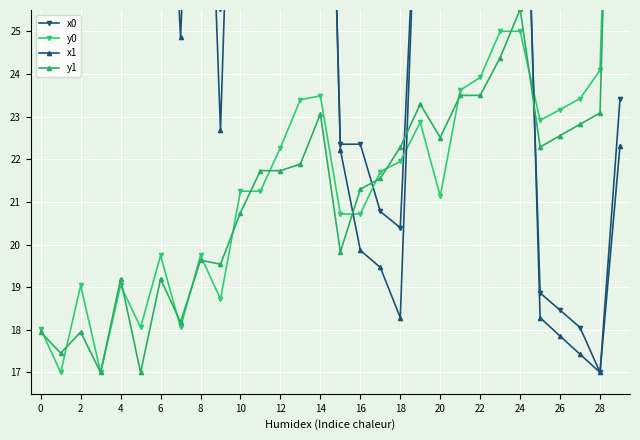

What is the sum of all y1 values?

650.7